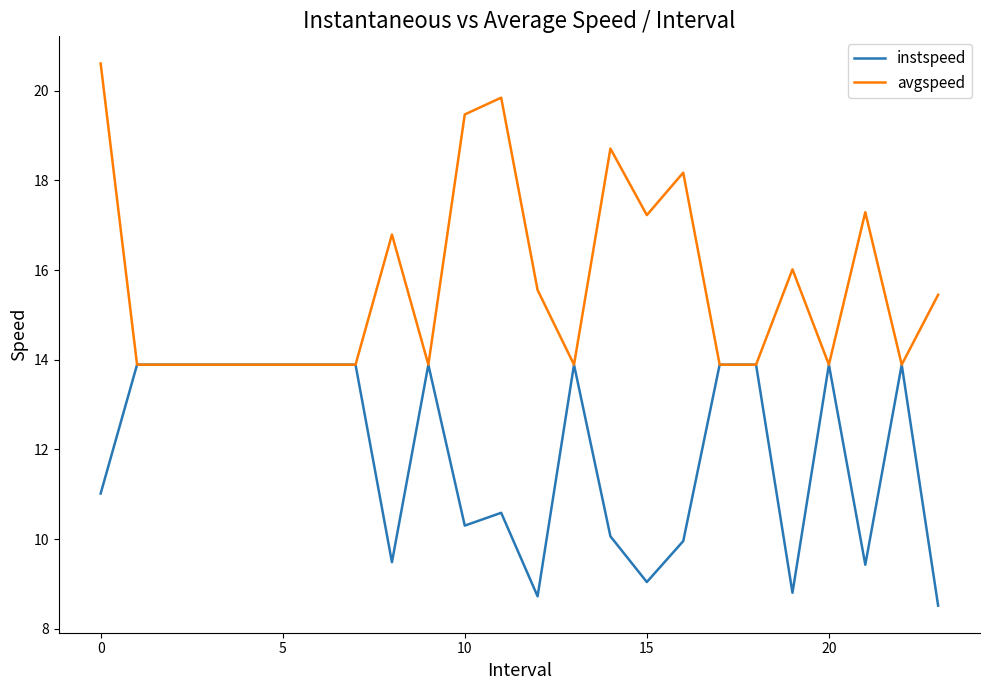

What is the highest value of the avgspeed series?

20.6